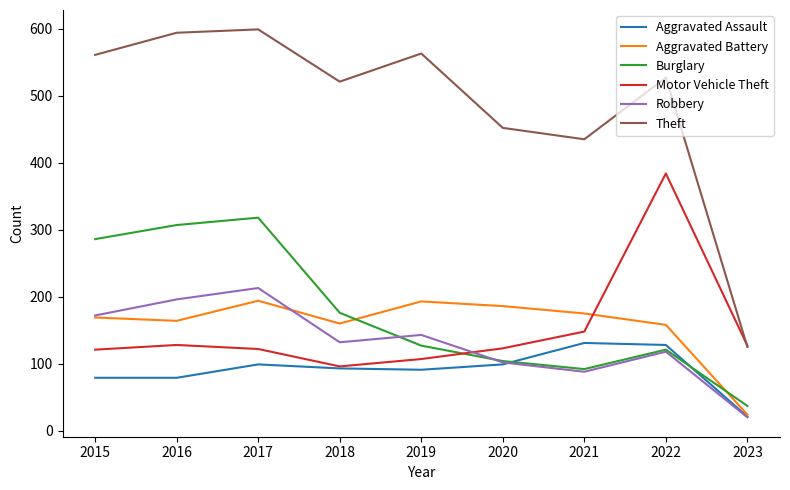

What is the sum of the Aggravated Assault values at 2023 and 2019?

112